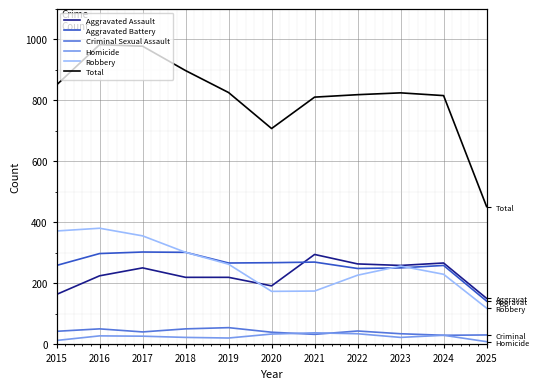

What is the difference between the maximum and minimum values in the Homicide series?

29